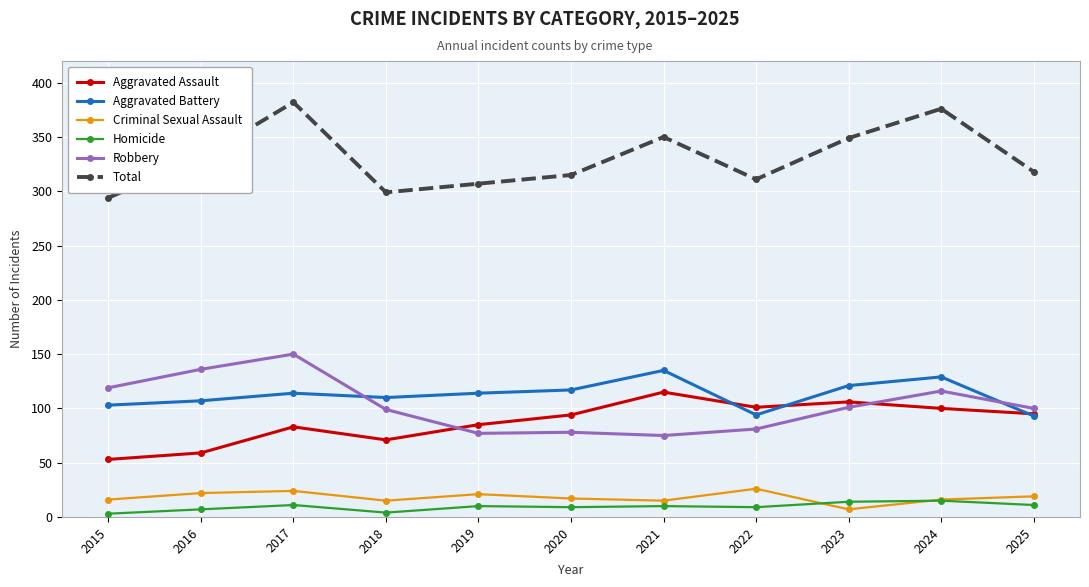

True or false: Aggravated Assault and Total intersect in this chart.

False